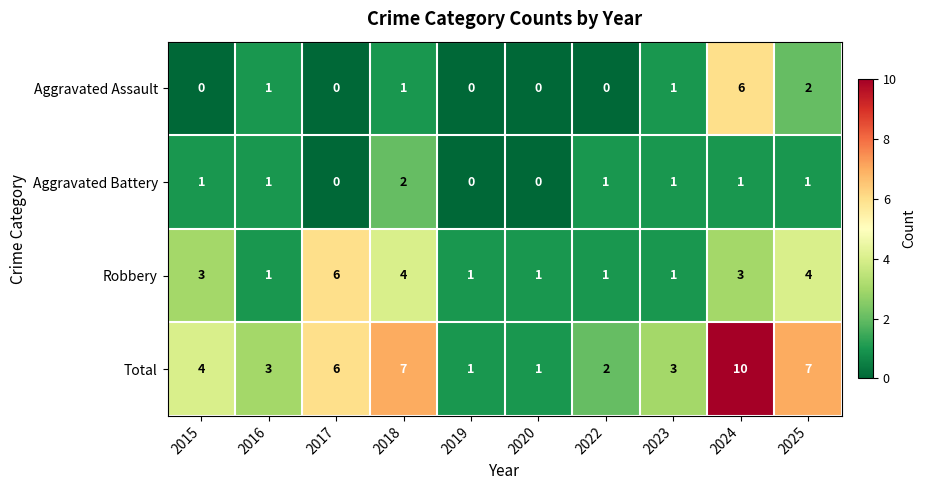

What is the difference between the maximum and minimum values in the Total series?

9